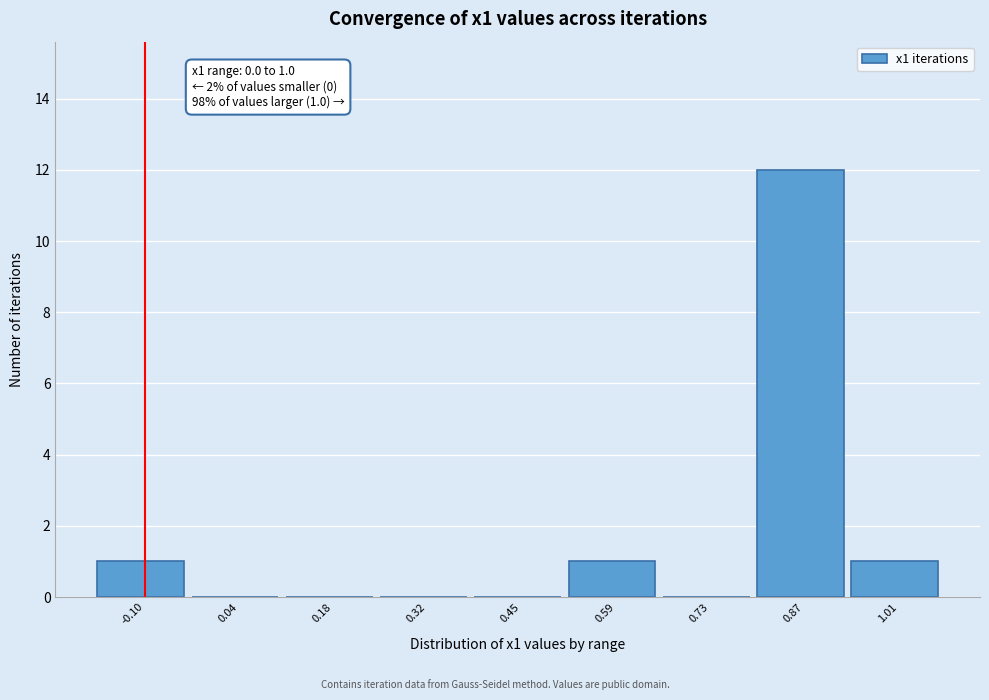

Reading right to left, list all the values displayed in this chart.

1.01=1	0.87=12	0.73=0	0.59=1	0.45=0	0.32=0	0.18=0	0.04=0	-0.10=1